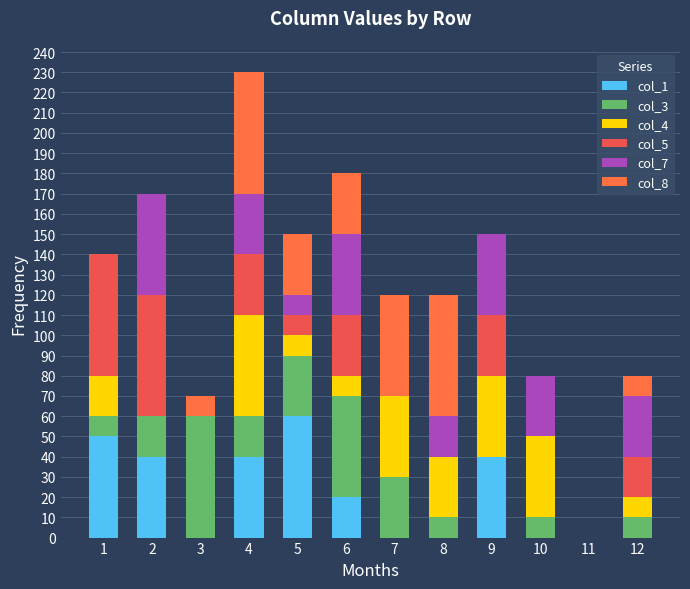

Are the bars horizontal?

No